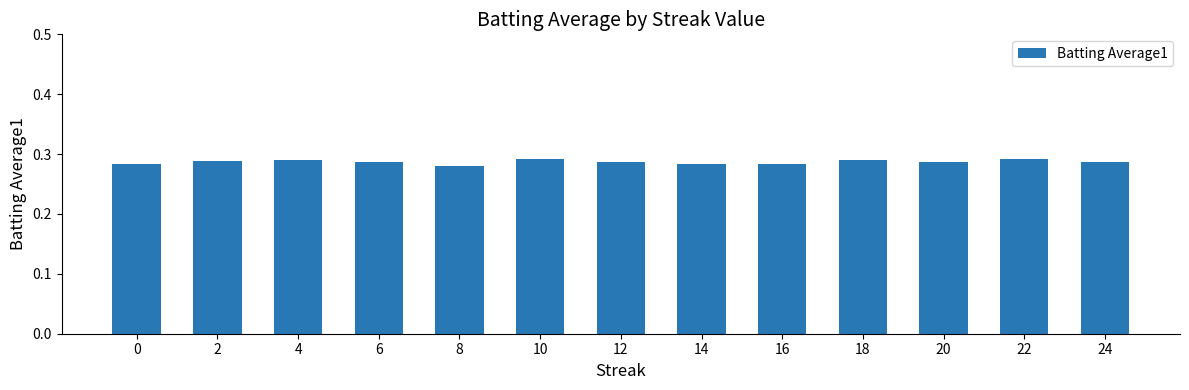

What is the sum of the values at 8 and 6?

0.6